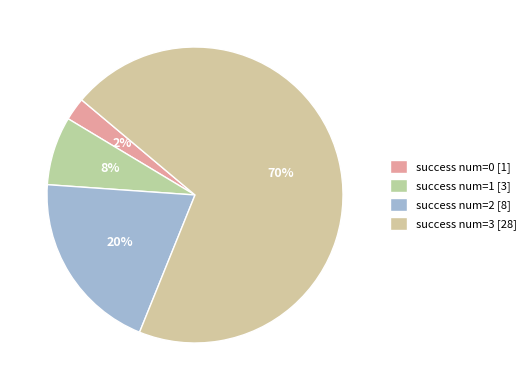

How many slices are in this pie chart?

4